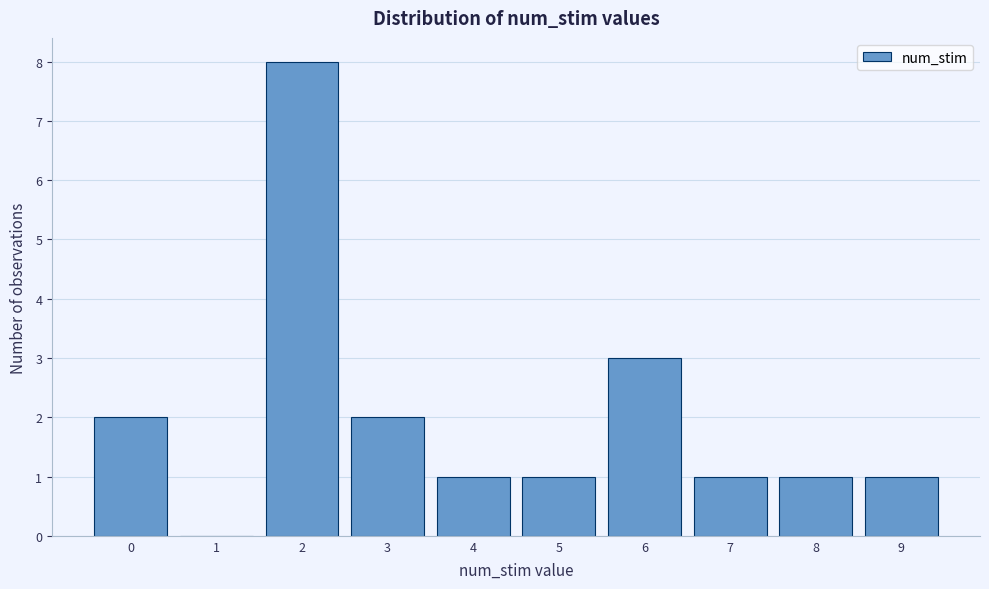

Reading left to right, transcribe this chart: for each bar, give the range it covers on the x-axis and its height. The values are not printed on the chart, so give them approximately, as read against the axis.

-0.5 to 0.5: 2
0.5 to 1.5: 0
1.5 to 2.5: 8
2.5 to 3.5: 2
3.5 to 4.5: 1
4.5 to 5.5: 1
5.5 to 6.5: 3
6.5 to 7.5: 1
7.5 to 8.5: 1
8.5 to 9.5: 1